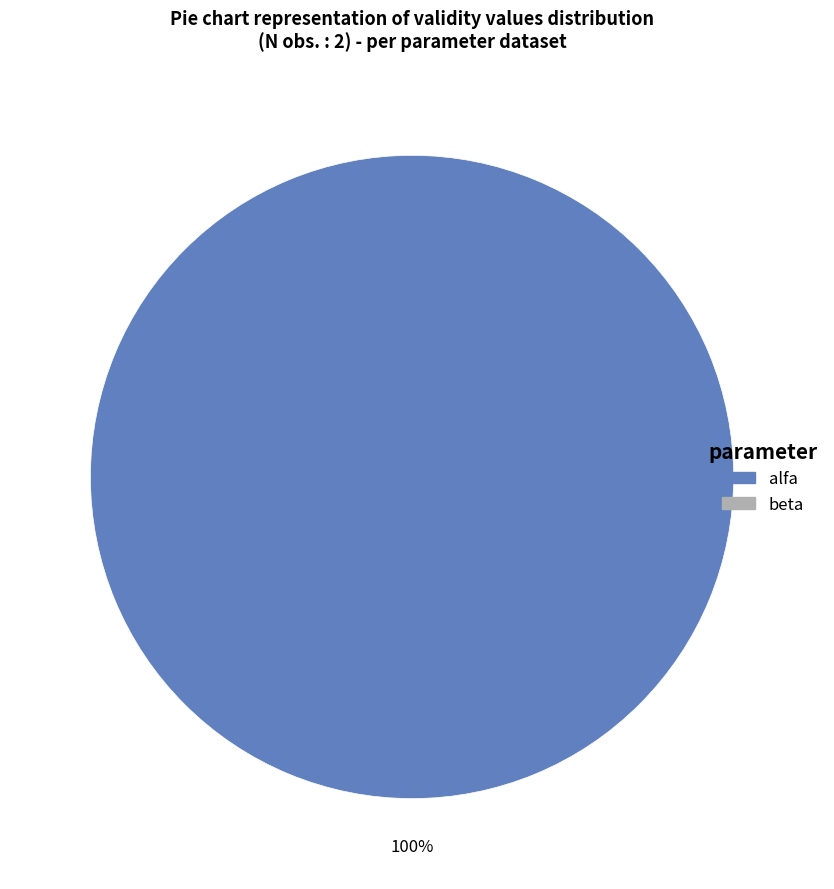

Does any single category account for the majority?

Yes